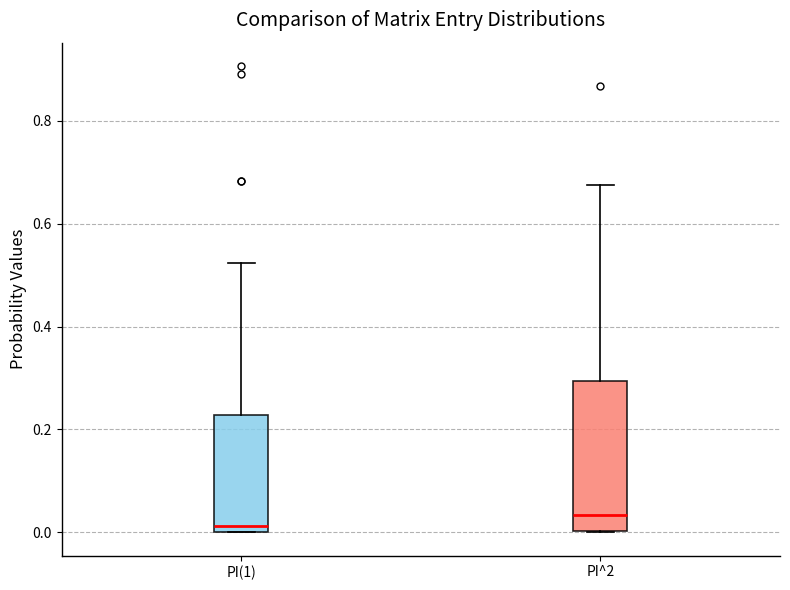

Which box's median line is the highest?

PI^2